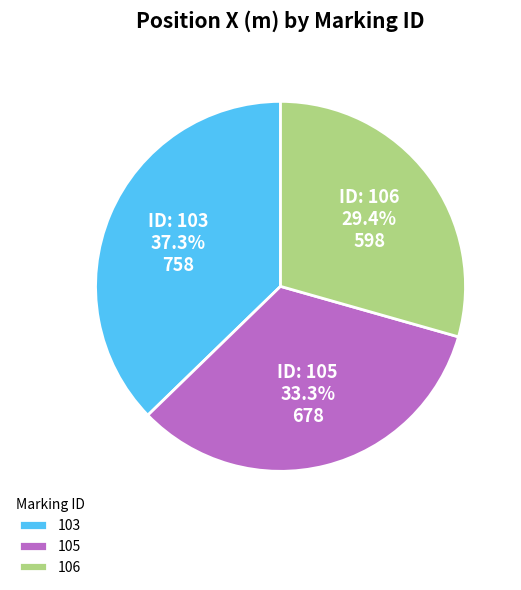

Which slice is the largest?

103